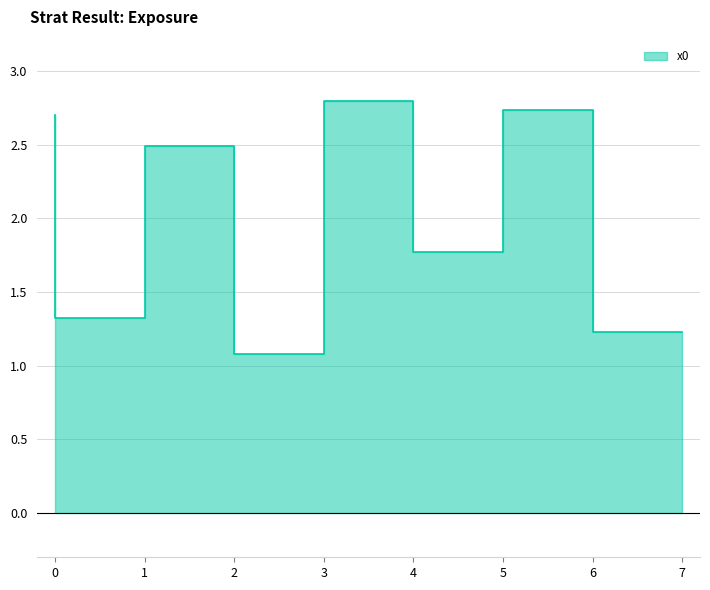

What is the average value?

2.0